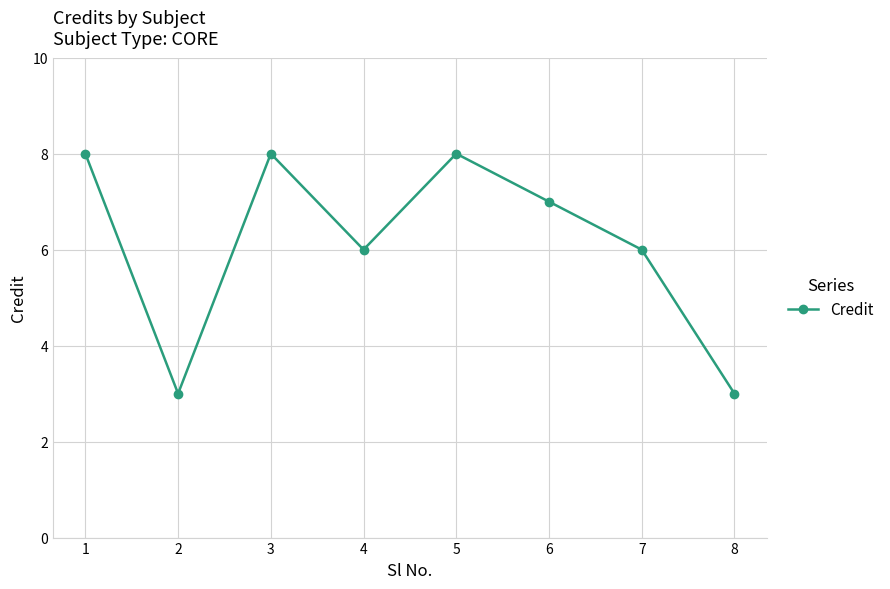

What is the value of the 4th point from the left?

6